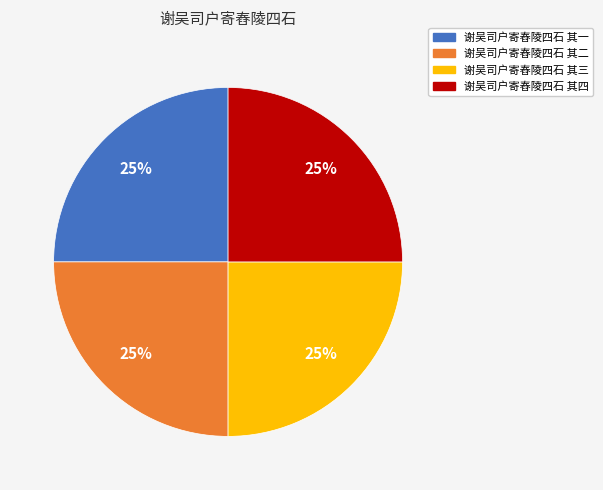

Is 谢吴司户寄舂陵四石 其二 the majority of the pie?

No